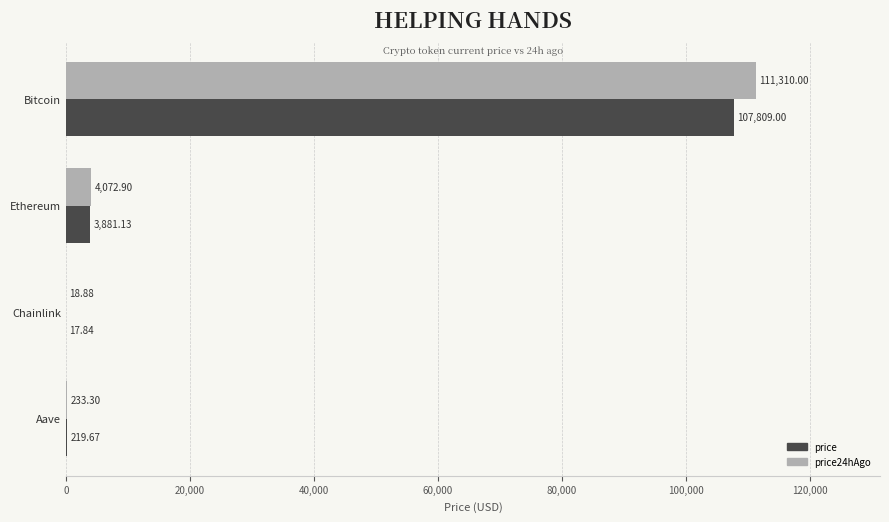

Which category has the highest value across all series?

Bitcoin